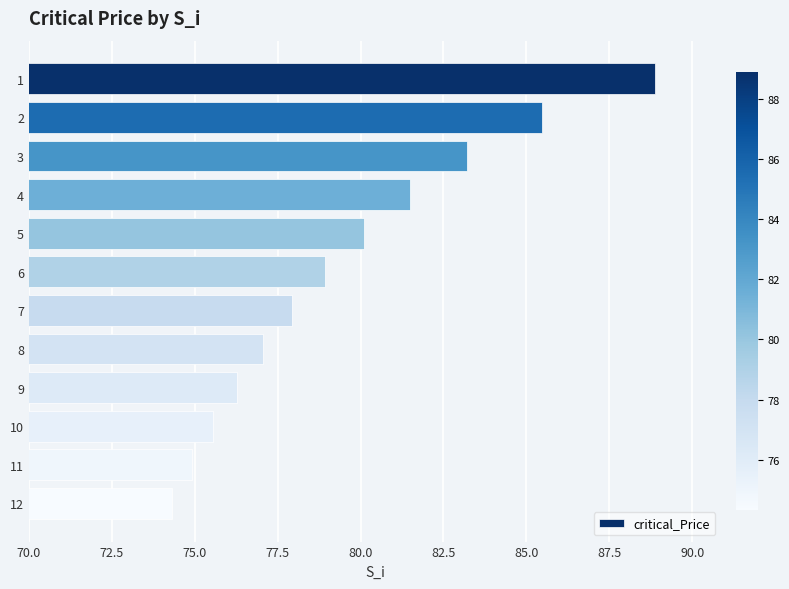

Approximately how many times larger is the value at 5 compared to 9?

1.1